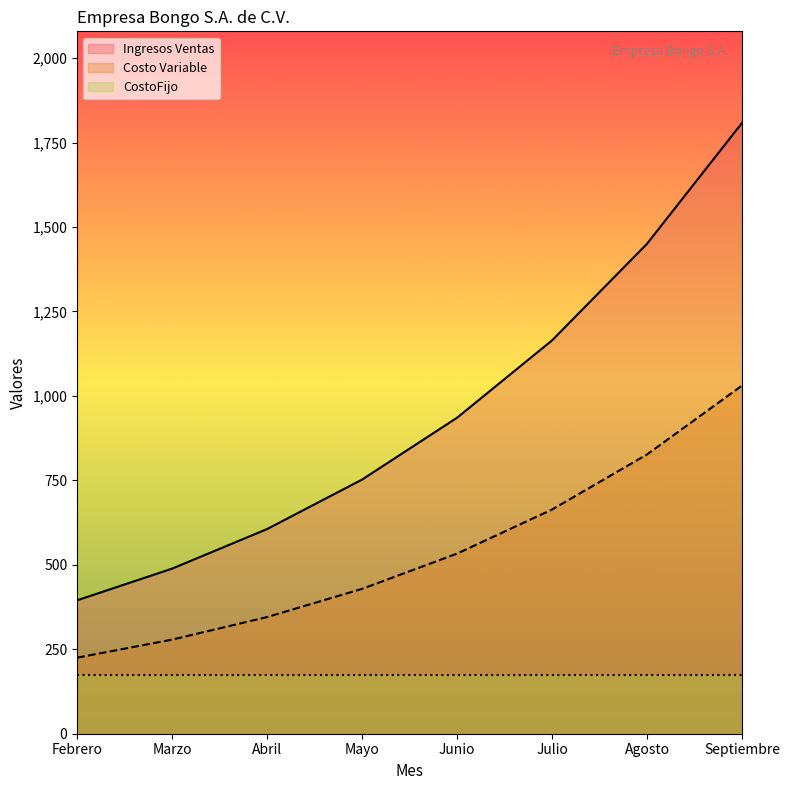

At which label does Ingresos Ventas reach its minimum?

Febrero